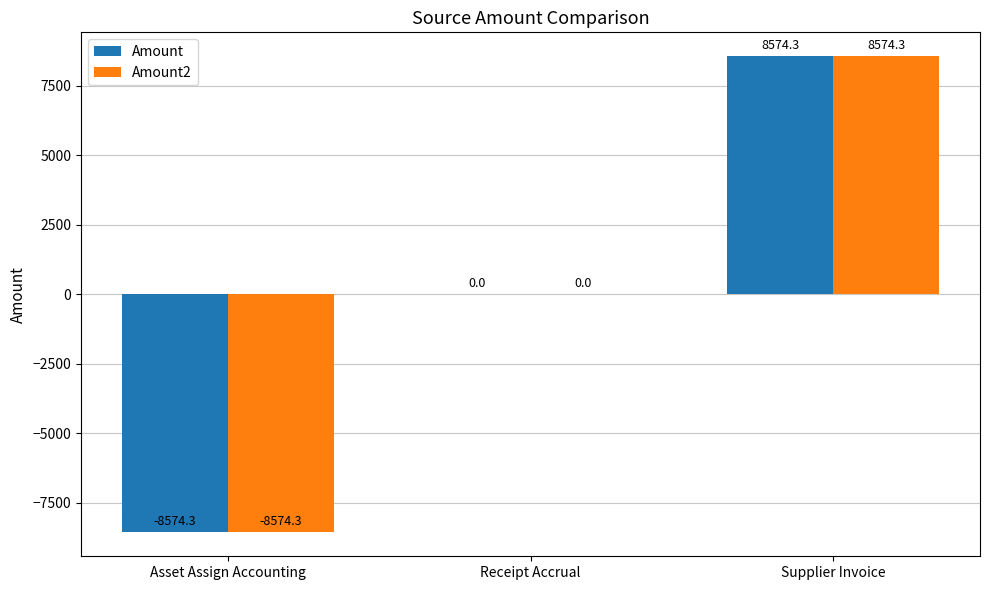

True or false: Amount2 has a value of 3488.0 at Supplier Invoice.

False